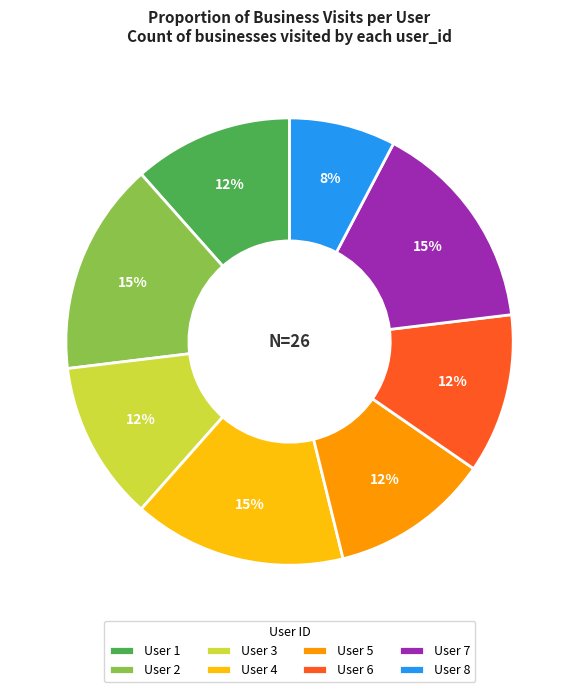

What is the smallest slice in the pie chart?

User 8